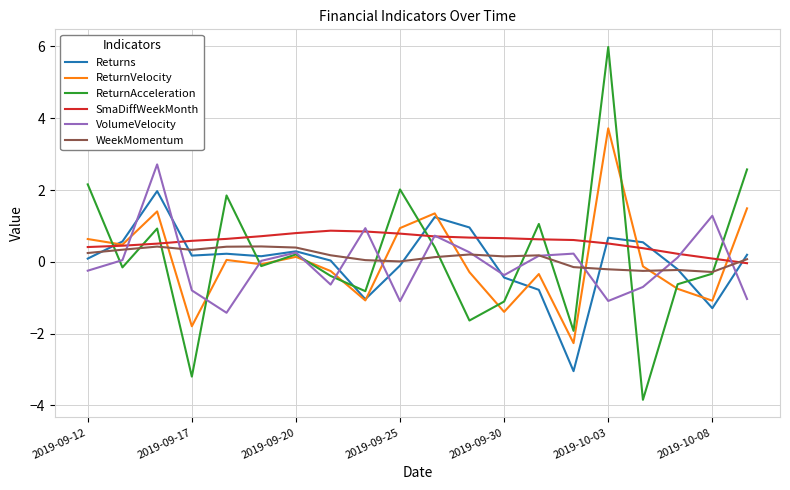

How many positive values does the ReturnVelocity series have?

9